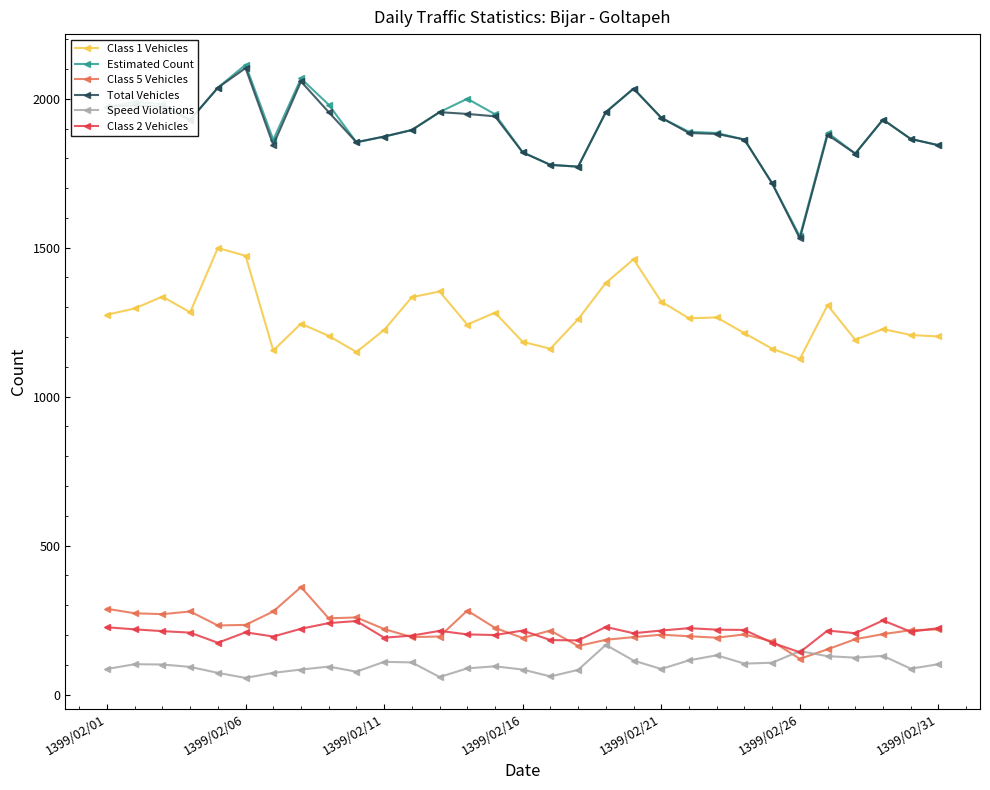

What is the sum of all Total Vehicles values?

58824